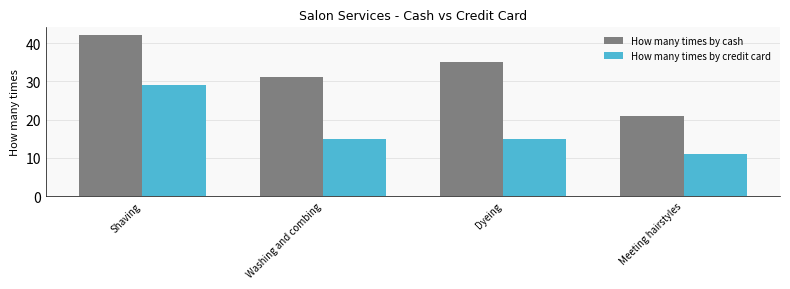

How many bars are there in each group?

2